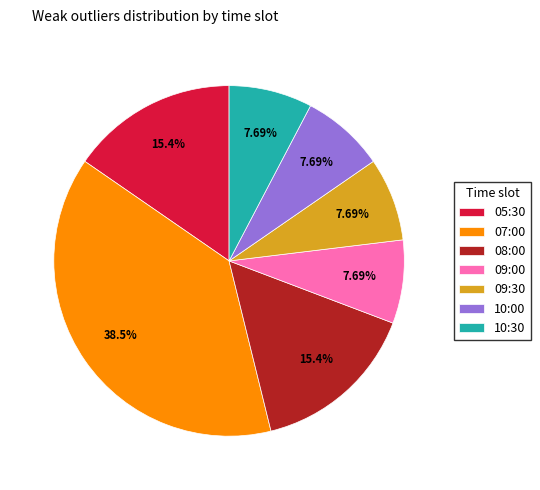

The 10:00 slice represents 8% of the pie. True or false?

True